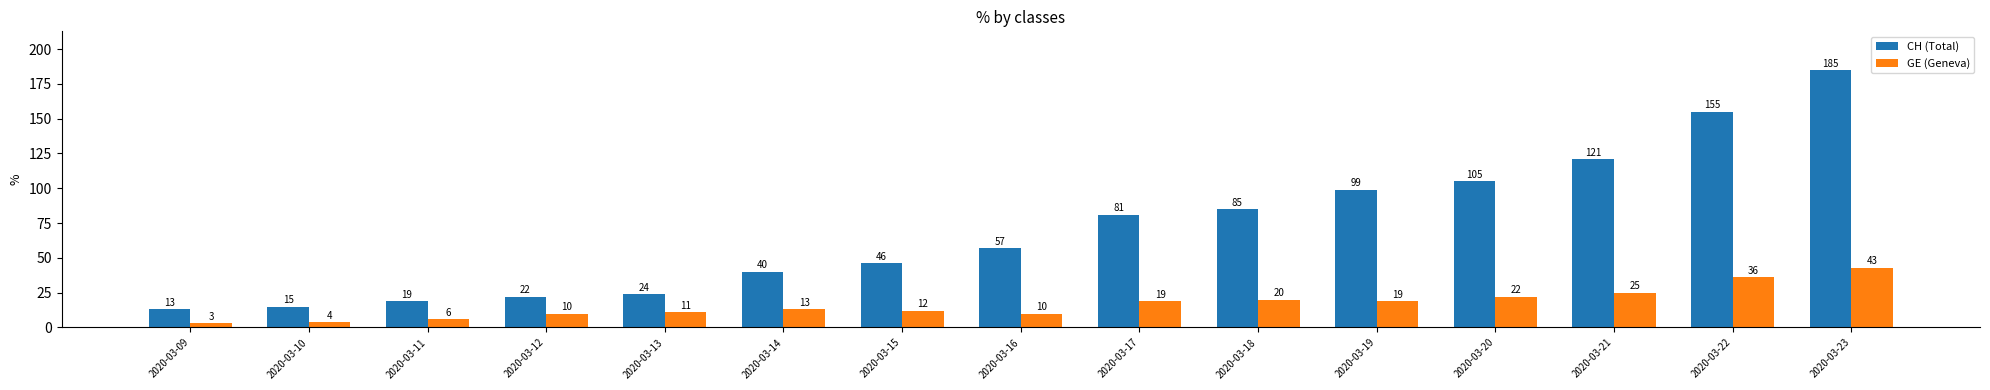

The value of CH (Total) at 2020-03-18 is 85. True or false?

True